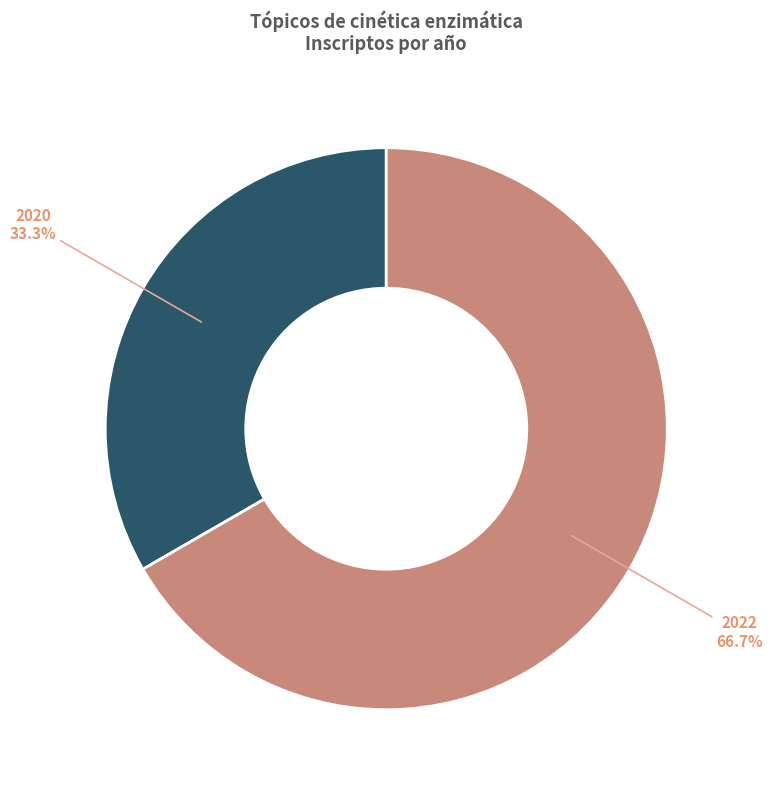

Does any single category account for the majority?

Yes